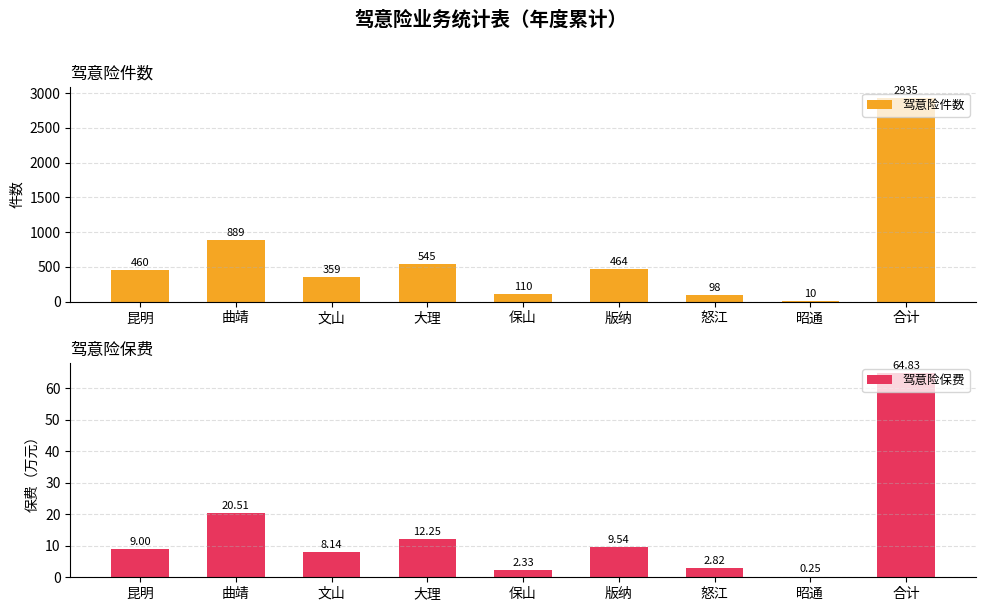

What is the minimum value shown in the chart?

0.2